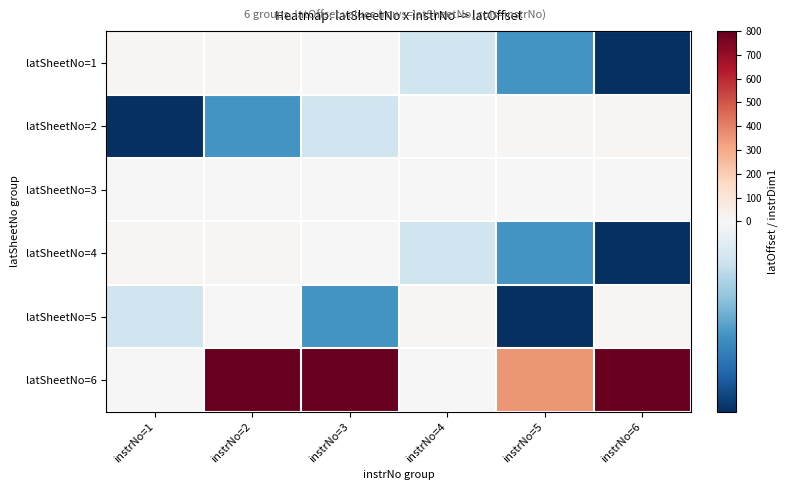

Which series changed the most between instrNo=2 and instrNo=3?

latSheetNo=6